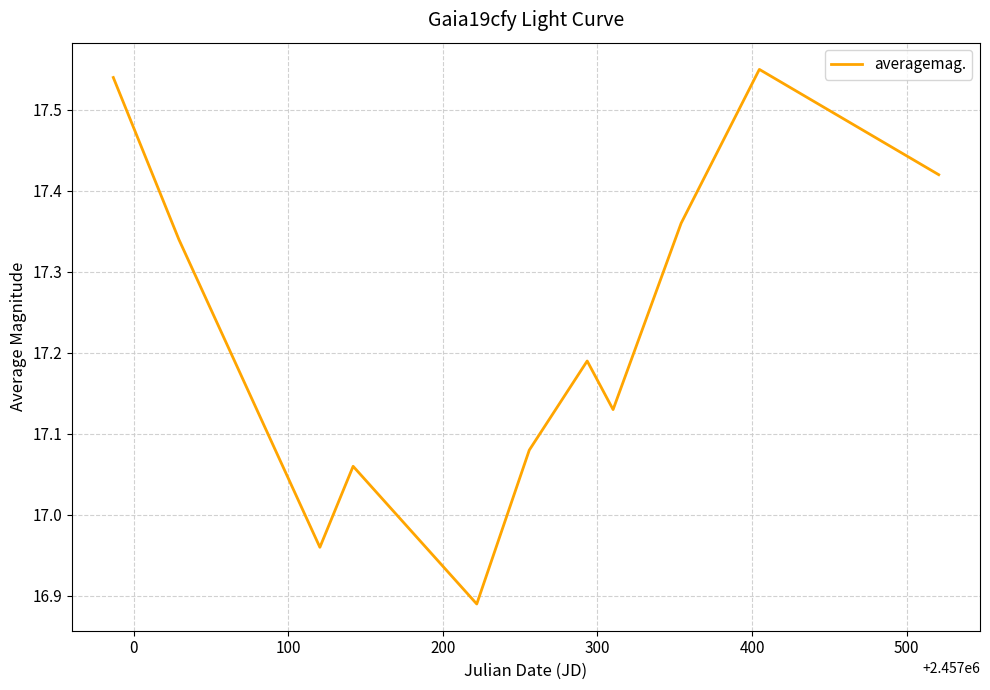

What is the difference between the second highest and second lowest values?

0.6